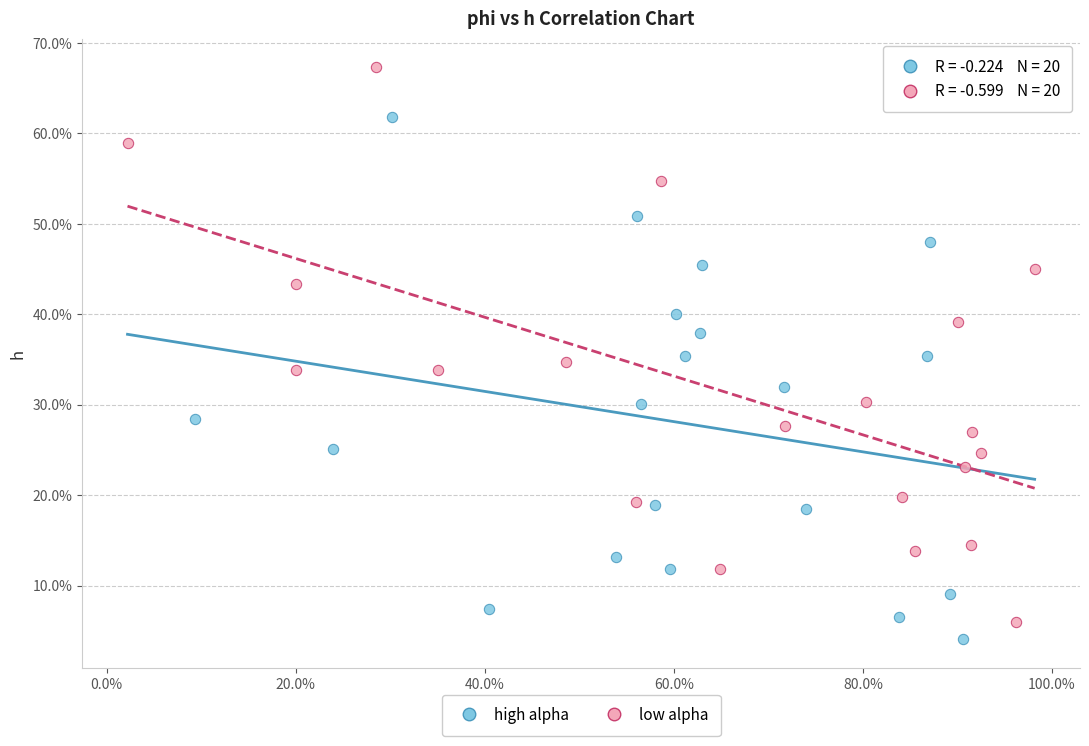

Which series has the largest Y range (max minus min)?

low alpha